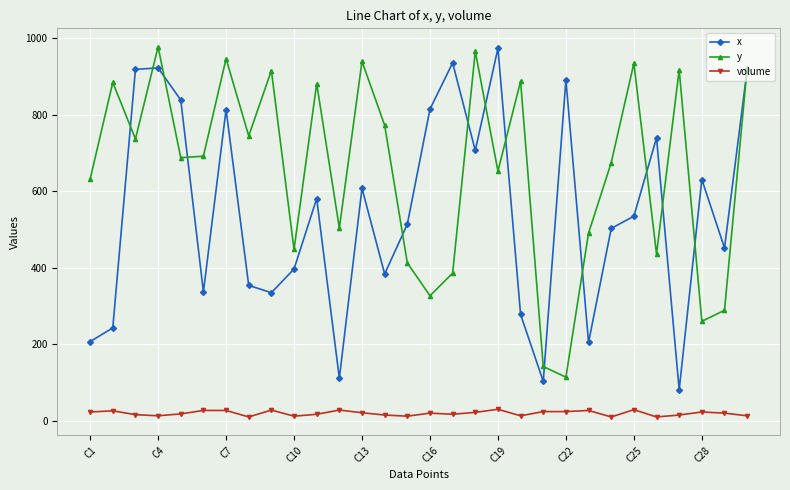

True or false: y and volume cross at least once.

False